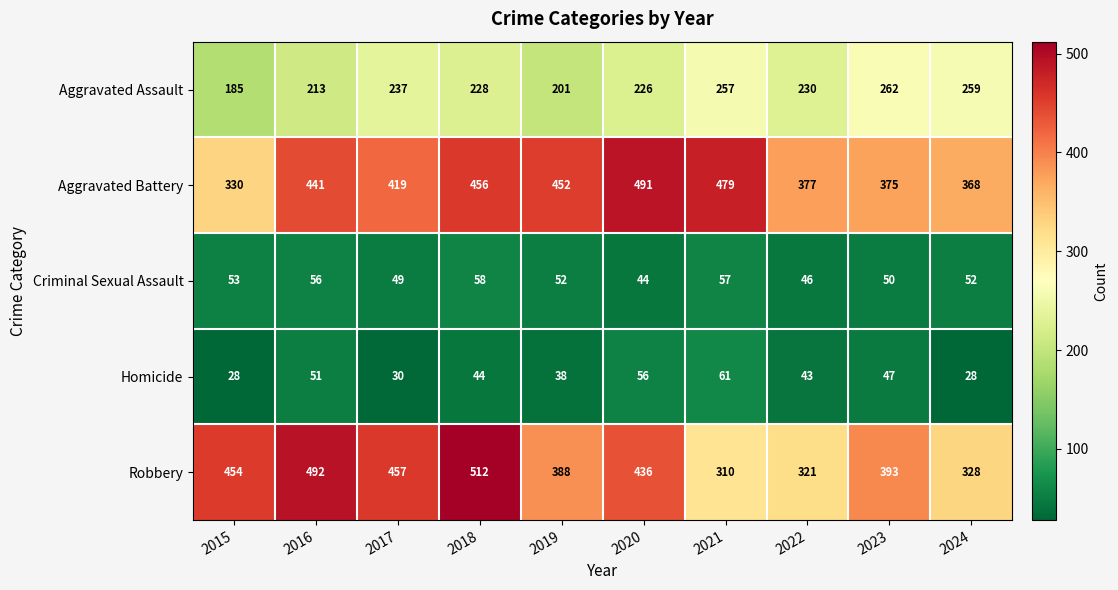

How many categories are shown in the chart?

10